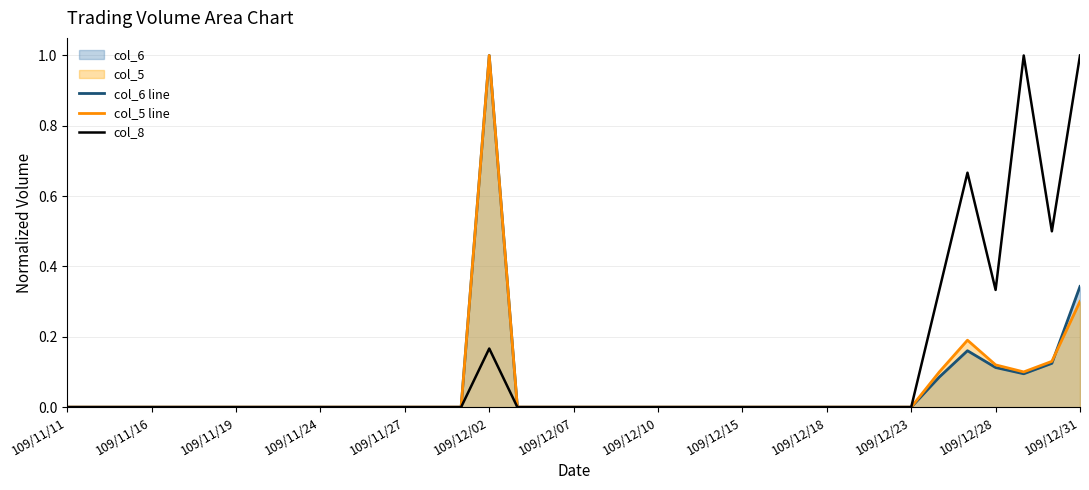

Reading left to right, list all the values displayed in this chart.

col_6 line: 0.0	0.0	0.0	0.0	0.0	0.0	0.0	0.0	0.0	0.0	0.0	0.0	0.0	0.0	0.0	1.0	0.0	0.0	0.0	0.0	0.0	0.0	0.0	0.0	0.0	0.0	0.0	0.0	0.0	0.0	0.0	0.1	0.2	0.1	0.1	0.1	0.3
col_5 line: 0.0	0.0	0.0	0.0	0.0	0.0	0.0	0.0	0.0	0.0	0.0	0.0	0.0	0.0	0.0	1.0	0.0	0.0	0.0	0.0	0.0	0.0	0.0	0.0	0.0	0.0	0.0	0.0	0.0	0.0	0.0	0.1	0.2	0.1	0.1	0.1	0.3
col_8: 0.0	0.0	0.0	0.0	0.0	0.0	0.0	0.0	0.0	0.0	0.0	0.0	0.0	0.0	0.0	0.2	0.0	0.0	0.0	0.0	0.0	0.0	0.0	0.0	0.0	0.0	0.0	0.0	0.0	0.0	0.0	0.3	0.7	0.3	1.0	0.5	1.0